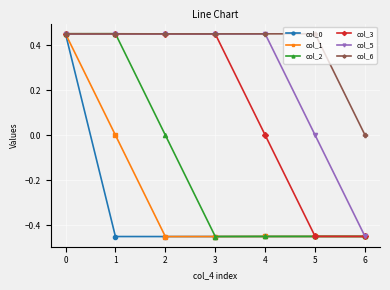

Is this an area chart (filled region under the line)?

No